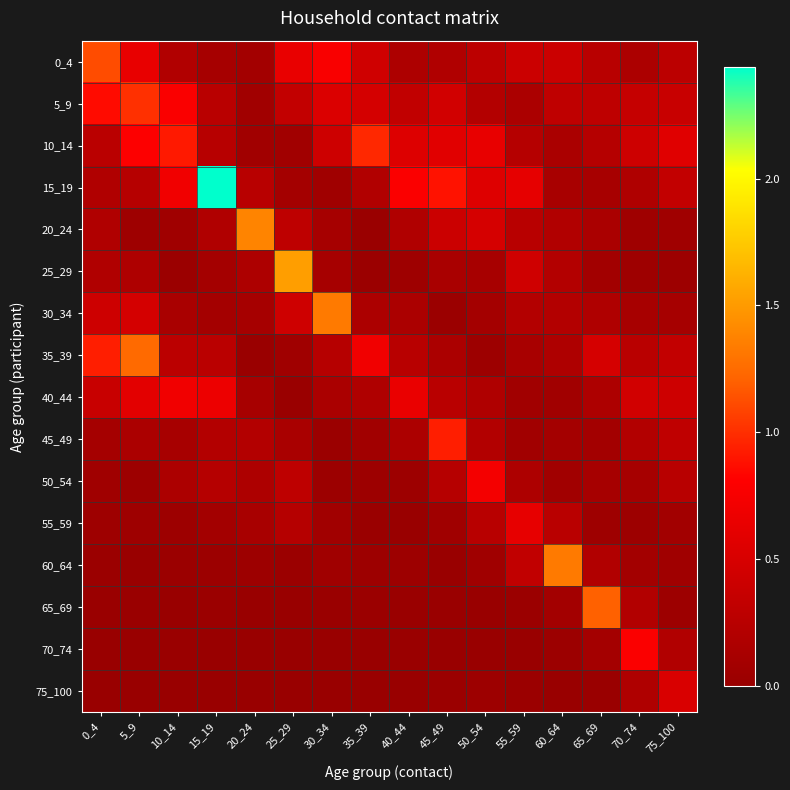

Between 55_59 and 5_9, which is larger?

5_9